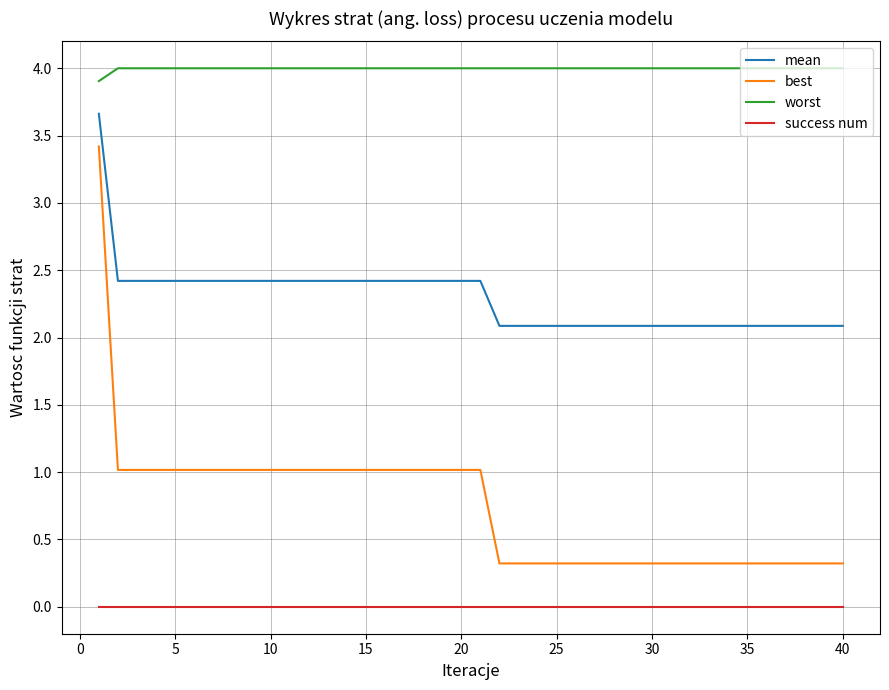

What are all the series names shown in the legend?

mean, best, worst, success num